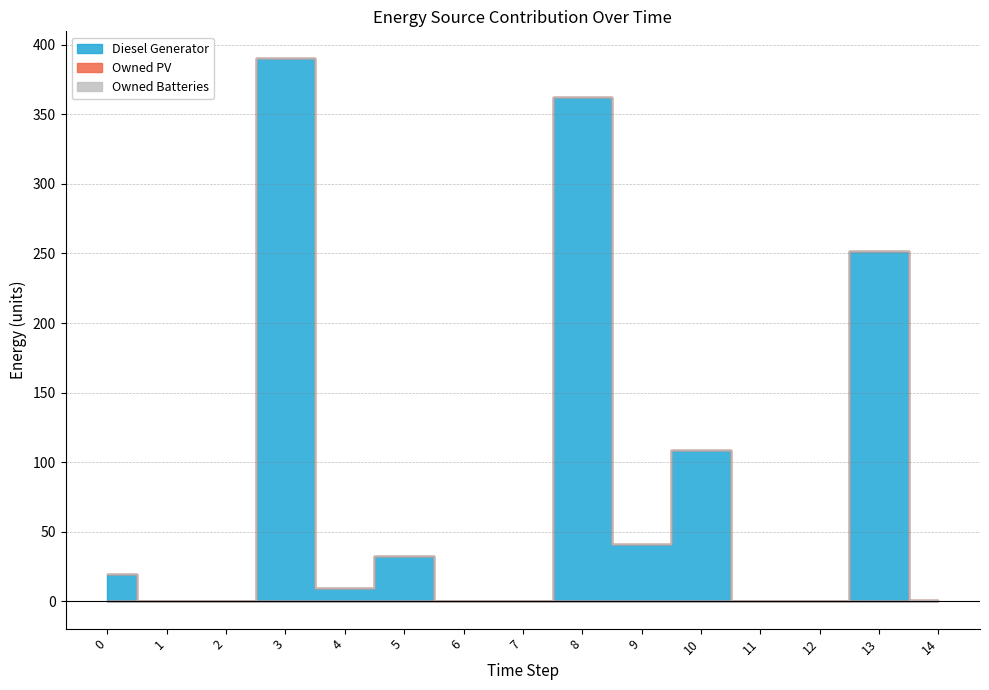

Reading left to right, extract all data points from this chart.

Diesel Generator: 20	0	0	390	10	33	0	0	362	41	109	0	0	252	1
Owned PV: 0	0	0	0	0	0	0	0	0	0	0	0	0	0	0
Owned Batteries: 0	0	0	0	0	0	0	0	0	0	0	0	0	0	0